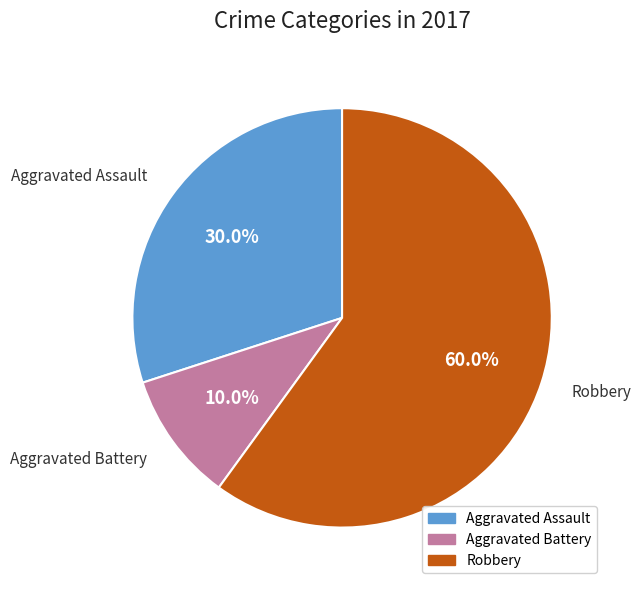

Which slice is the smallest?

Aggravated Battery